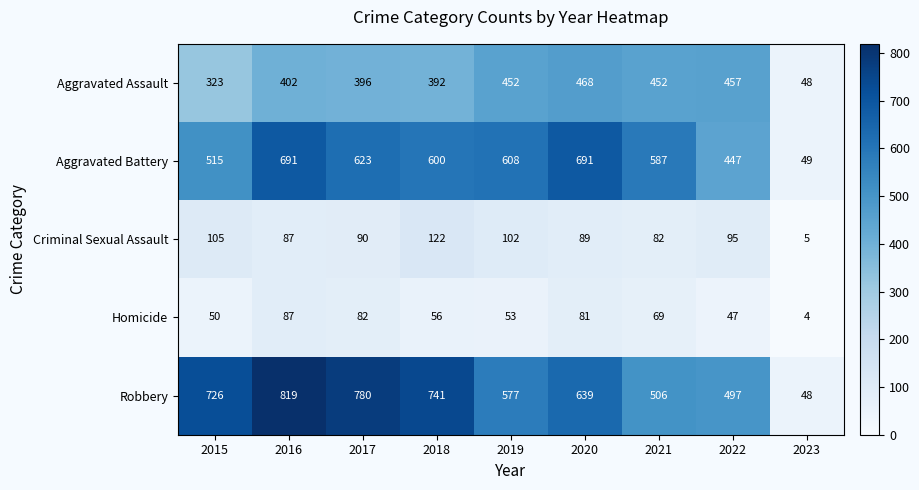

What is the spread (max minus min) of values at 2016?

732